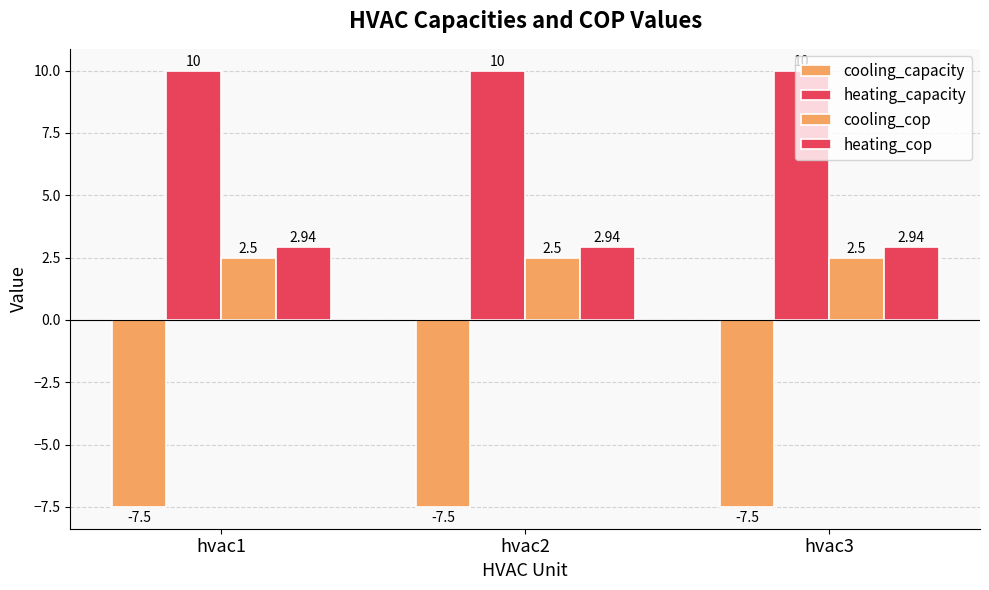

How many bars are there in total?

12